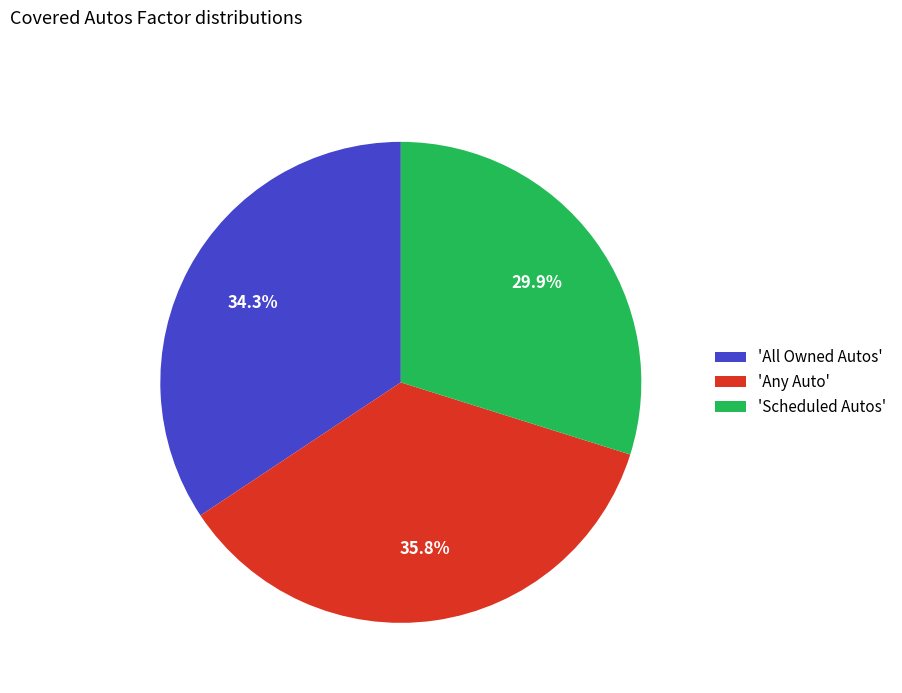

What is the largest slice in the pie chart?

'Any Auto'